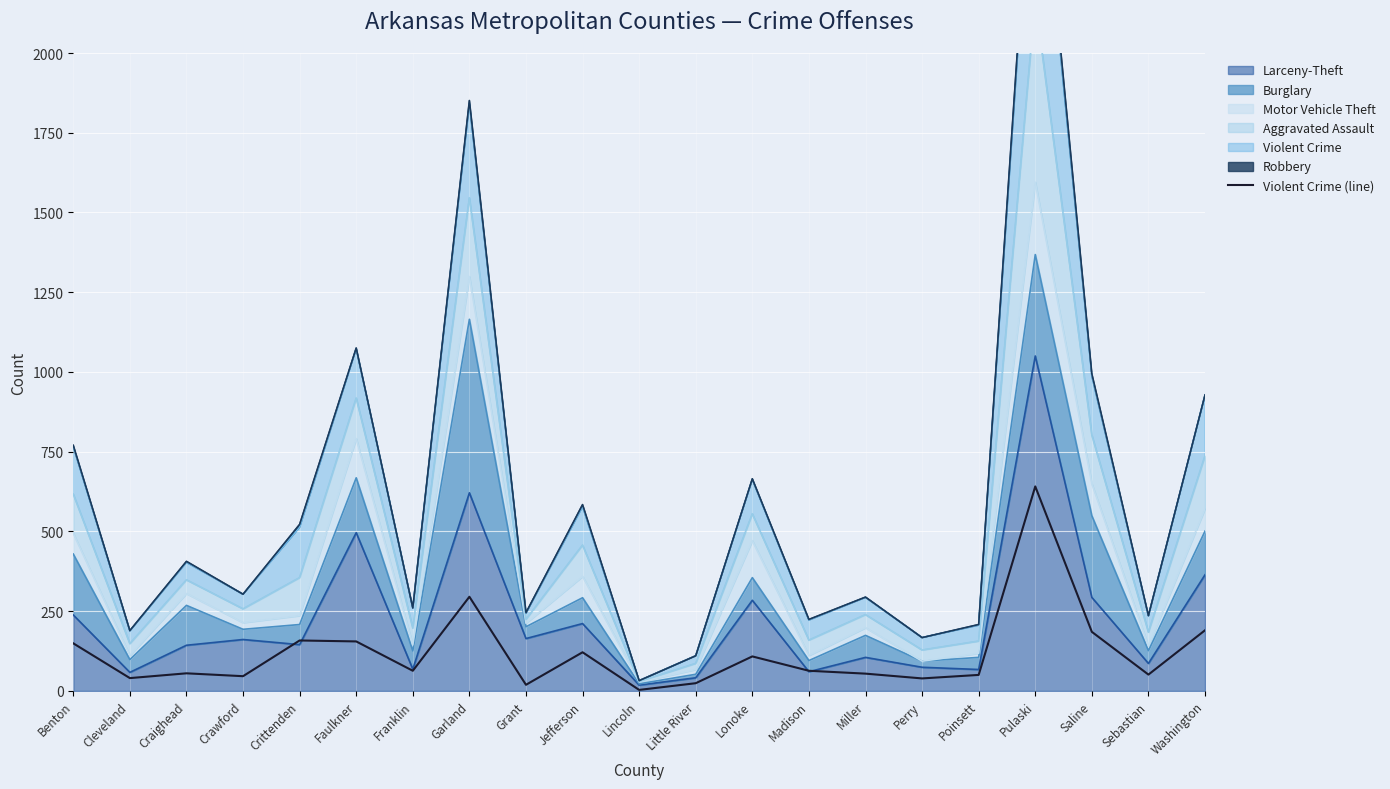

Which has a higher value, Perry or Faulkner?

Faulkner